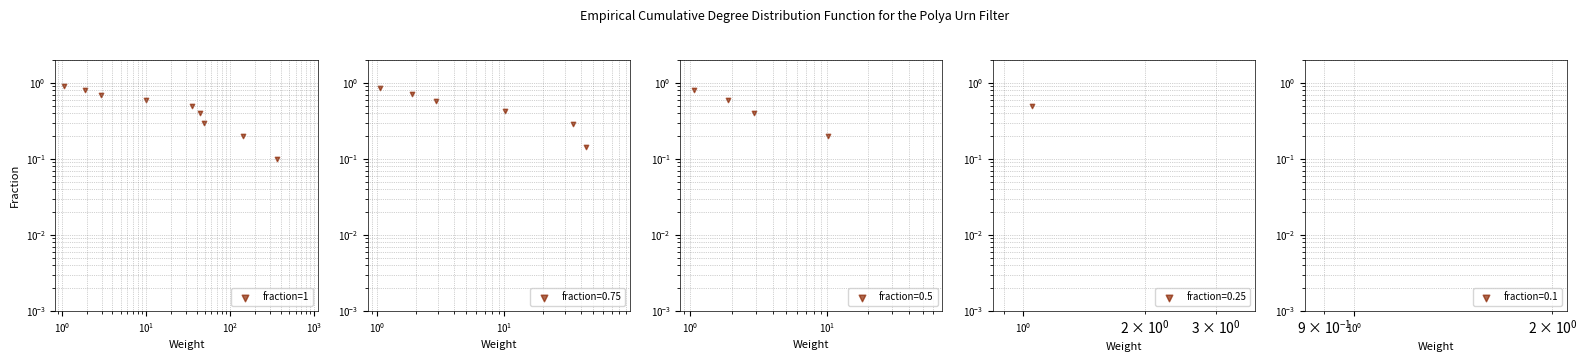

What is the change in value from $\mathdefault{10^{1}}$ to $\mathdefault{10^{2}}$?

-0.1